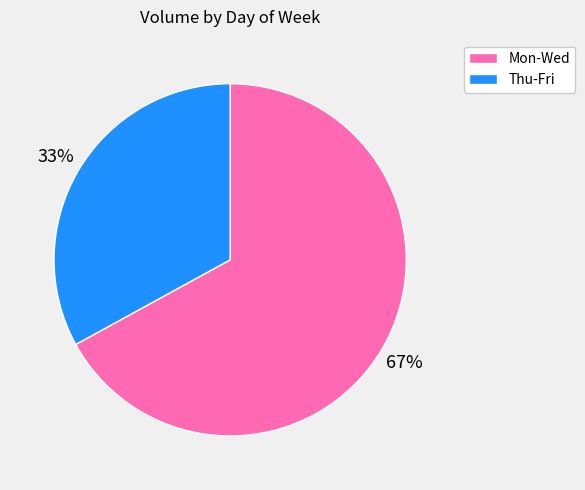

To the nearest percent, what is the difference between the largest and smallest slice percentages?

34%